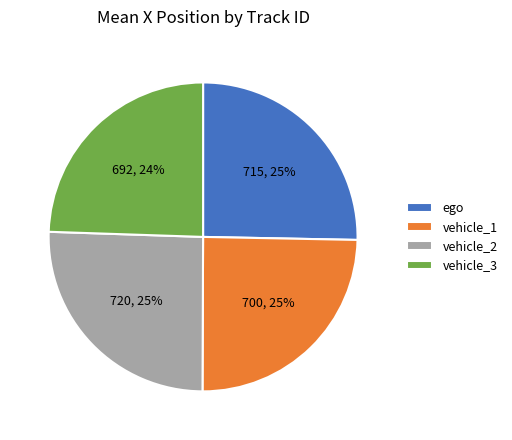

Is there a majority slice in this chart?

No